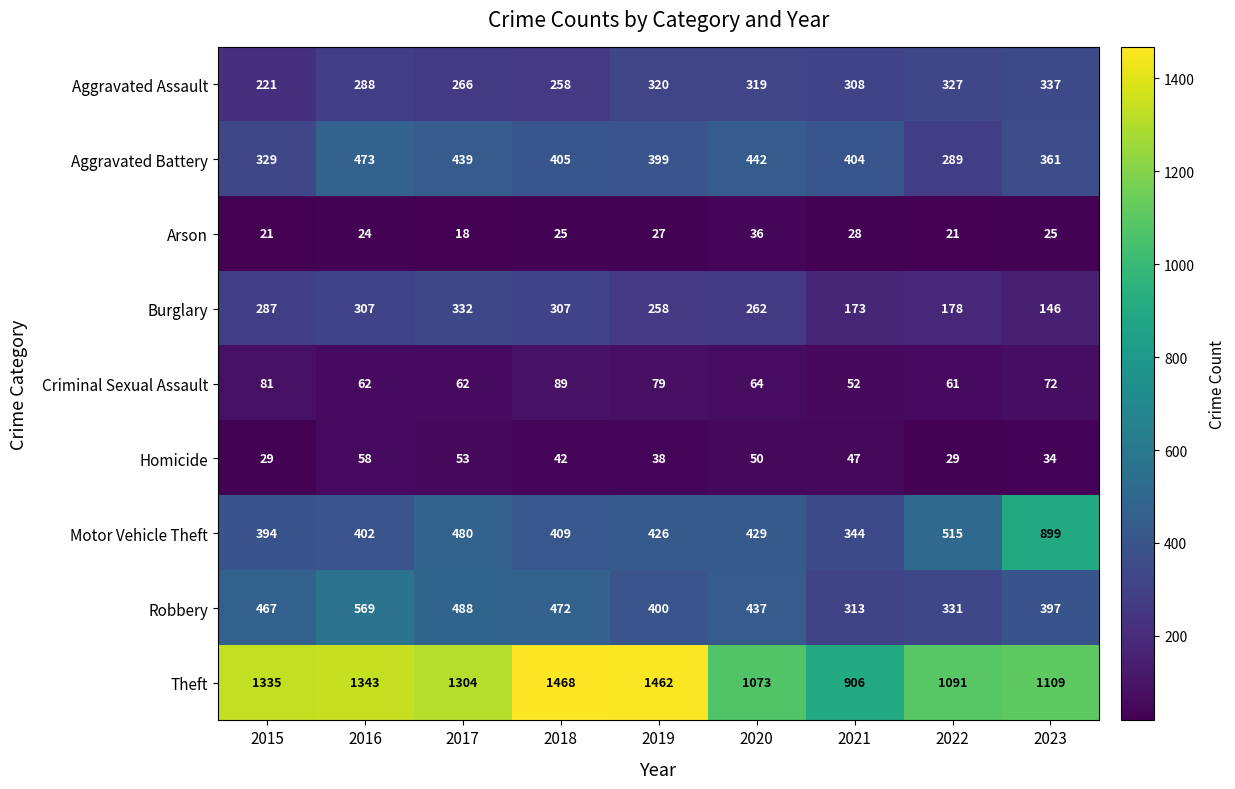

What is the spread (max minus min) of values at 2017?

1286